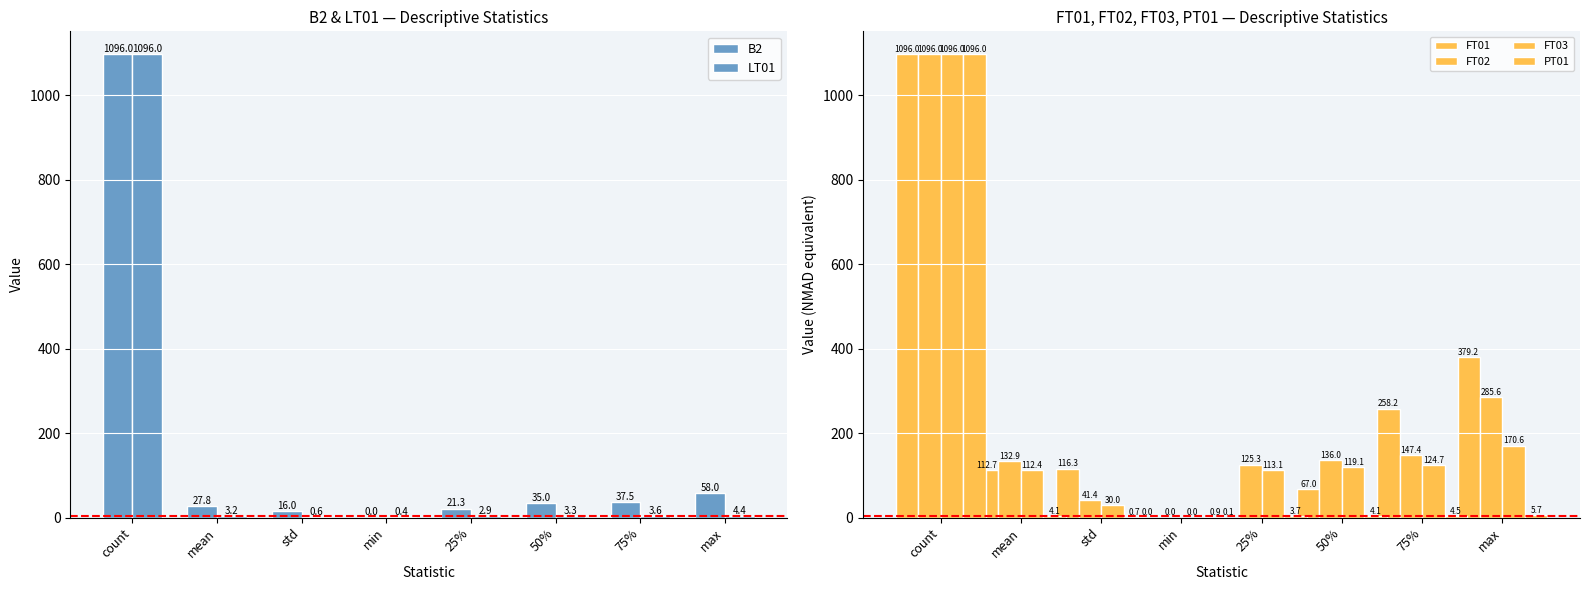

Are the bars grouped side by side (vs. stacked)?

Yes